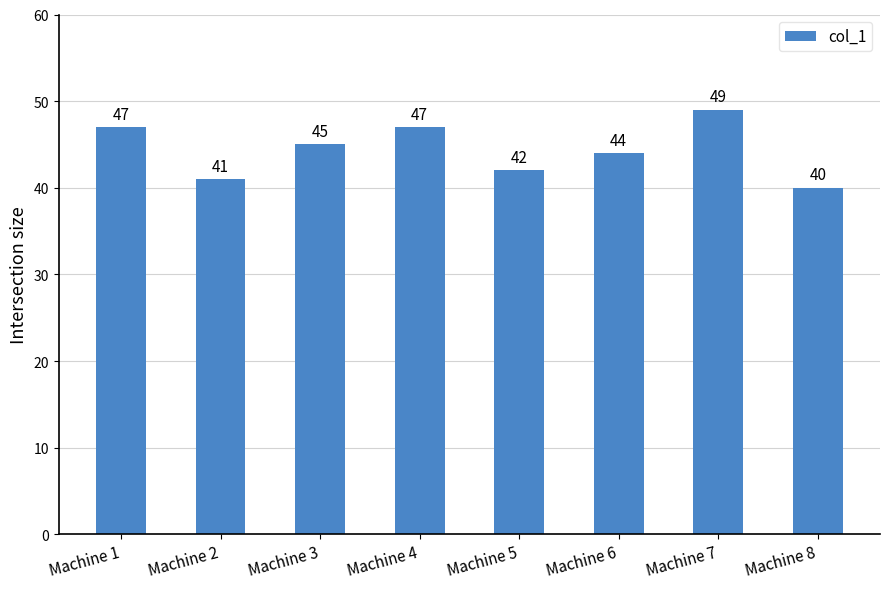

Which label corresponds to the smallest value in the chart?

Machine 8